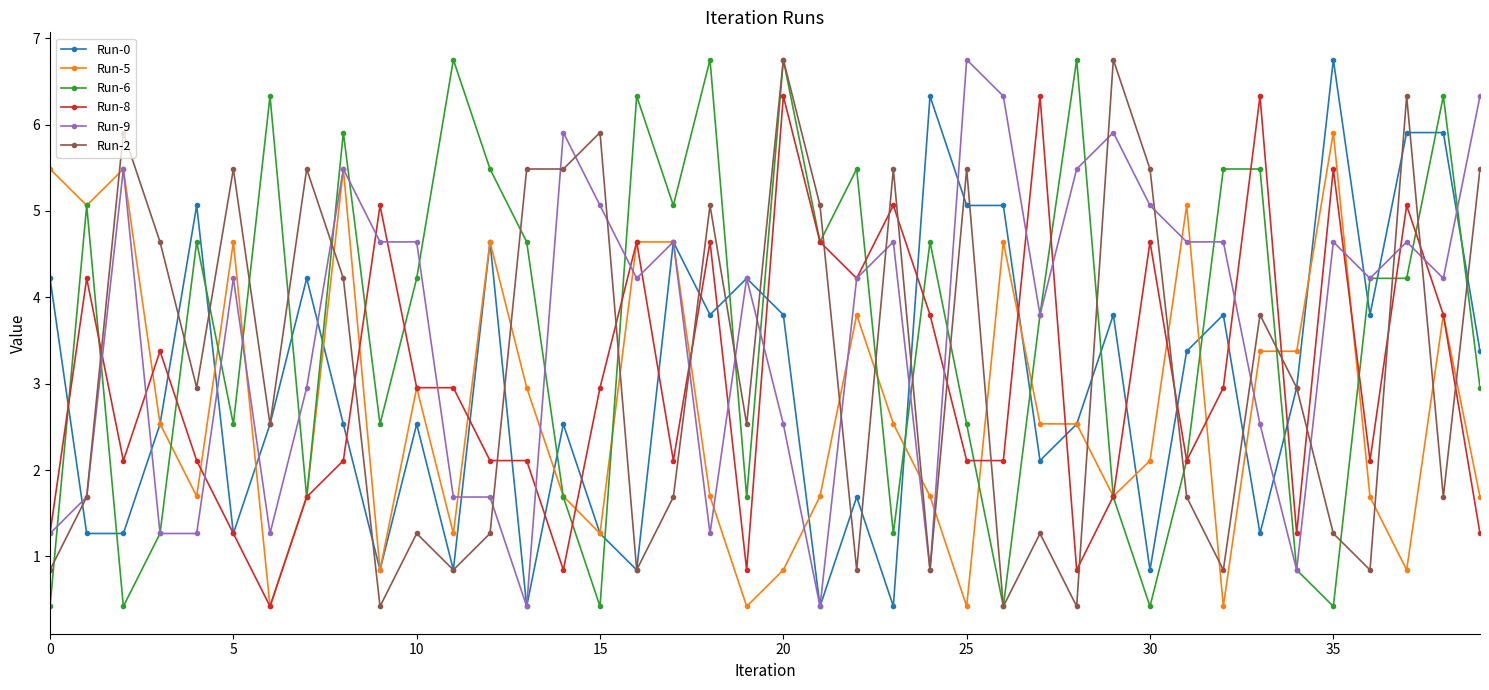

What is the greatest value displayed?

6.8